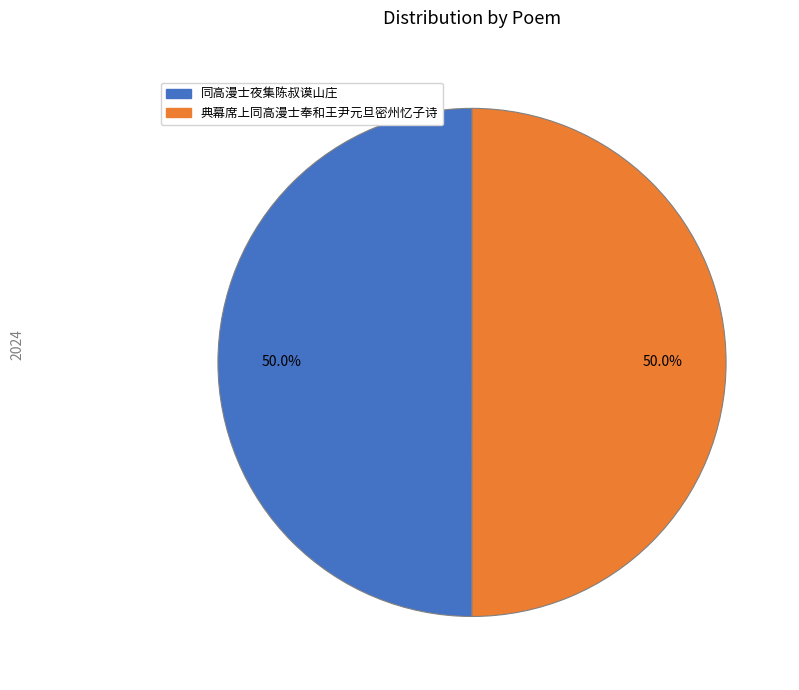

To the nearest percent, what is the average slice percentage?

50%